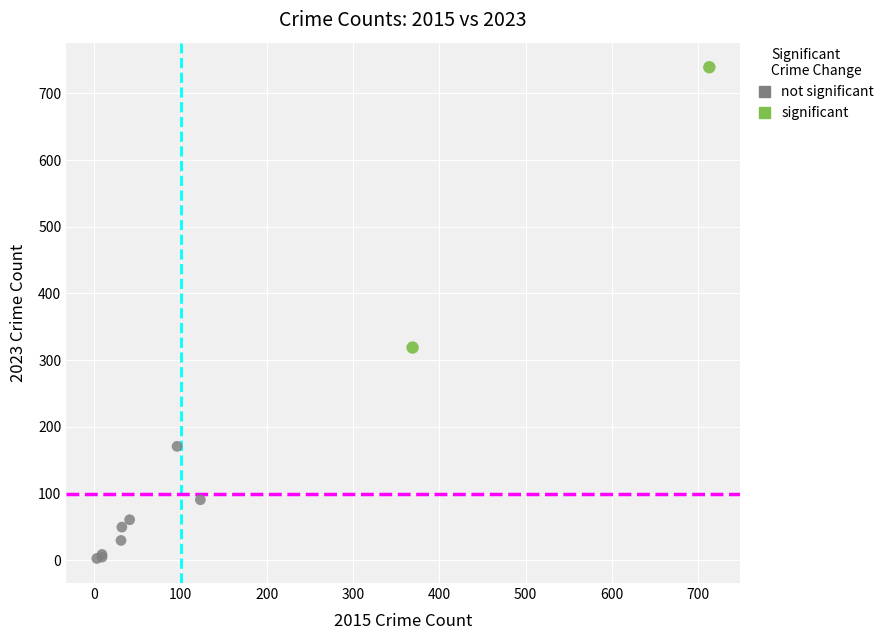

Which series has the widest spread of Y values?

significant